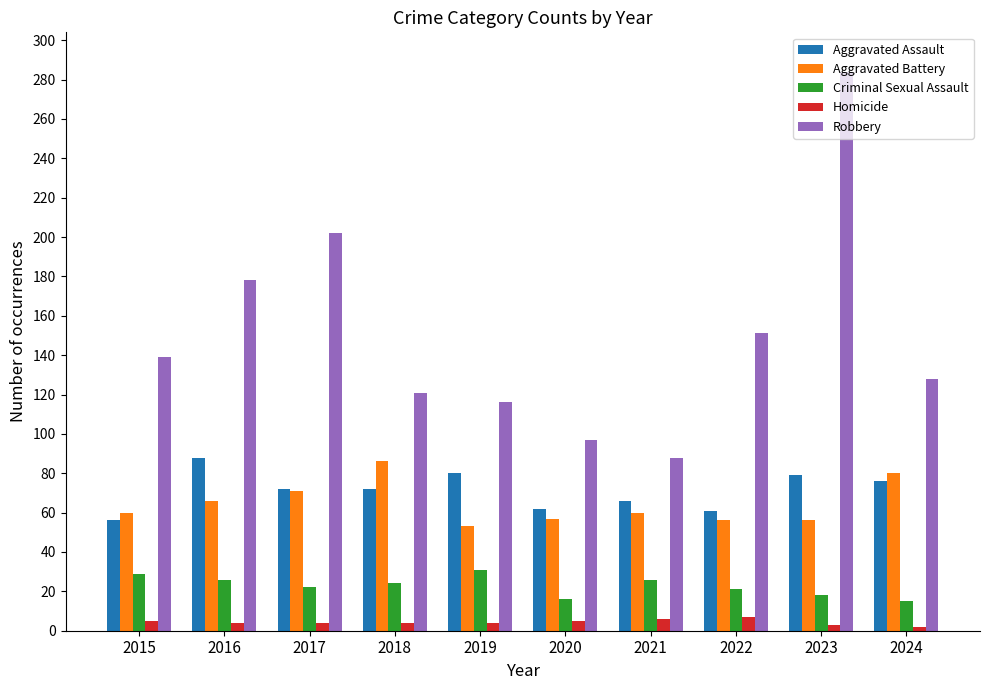

How many categories are shown in the chart?

10